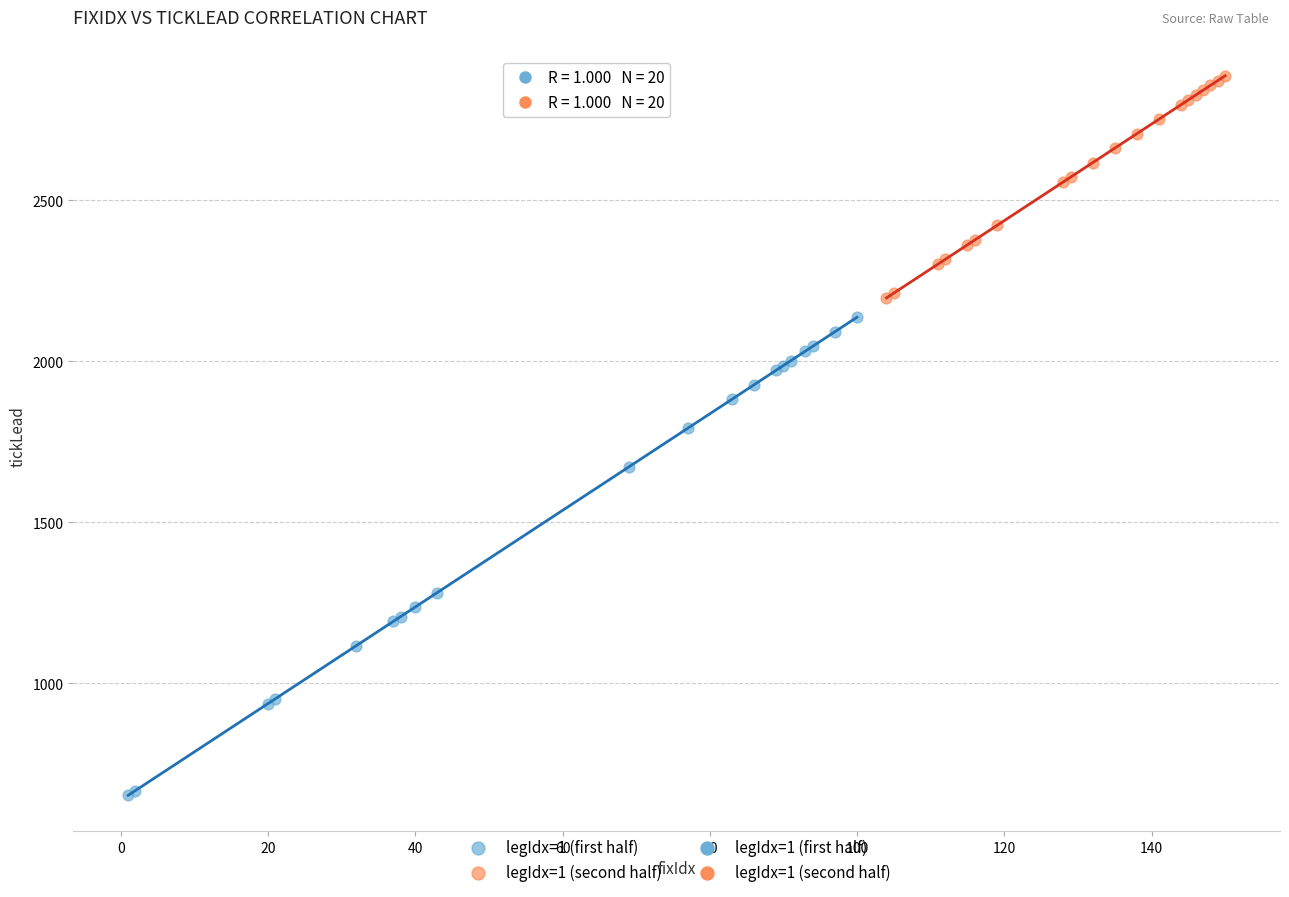

Which series reaches the maximum Y coordinate?

legIdx=1 (second half)